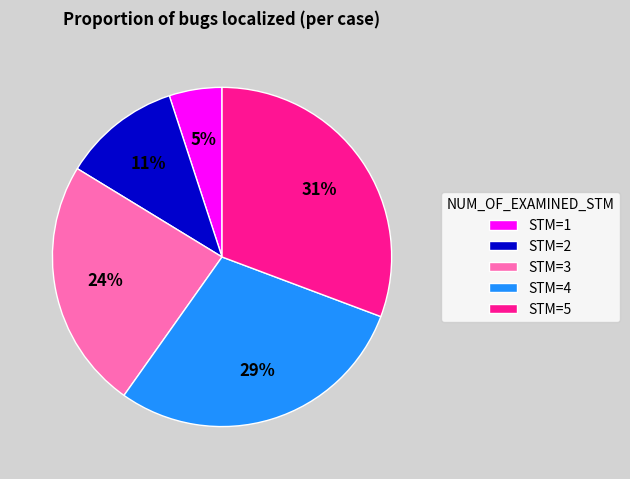

Rank the categories by value from lowest to highest.

STM=1, STM=2, STM=3, STM=4, STM=5